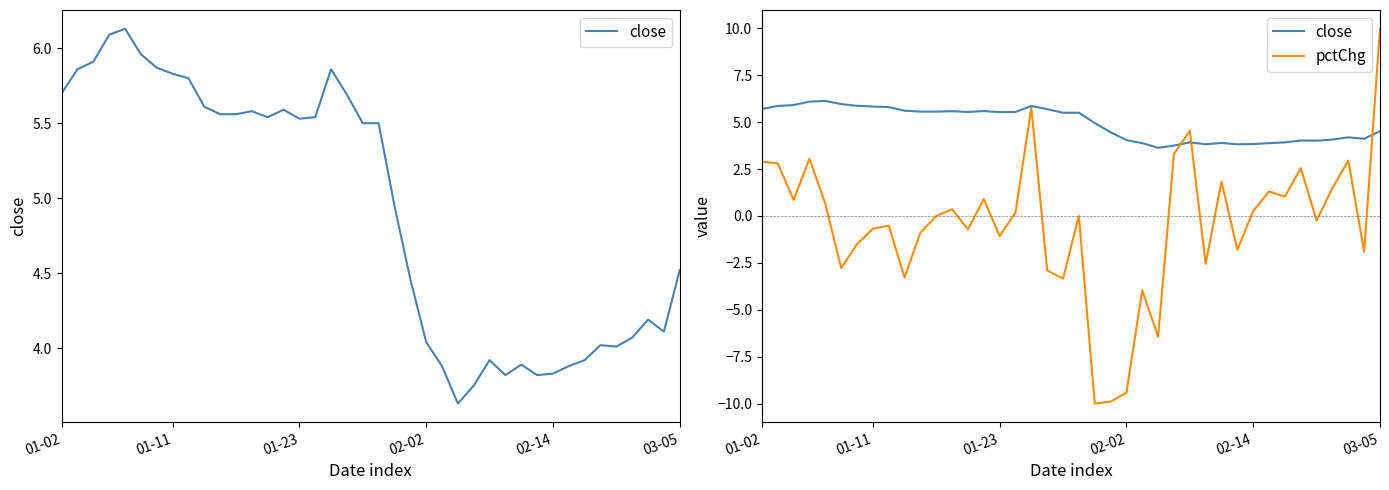

What is the approximate value of close at 6?

5.9